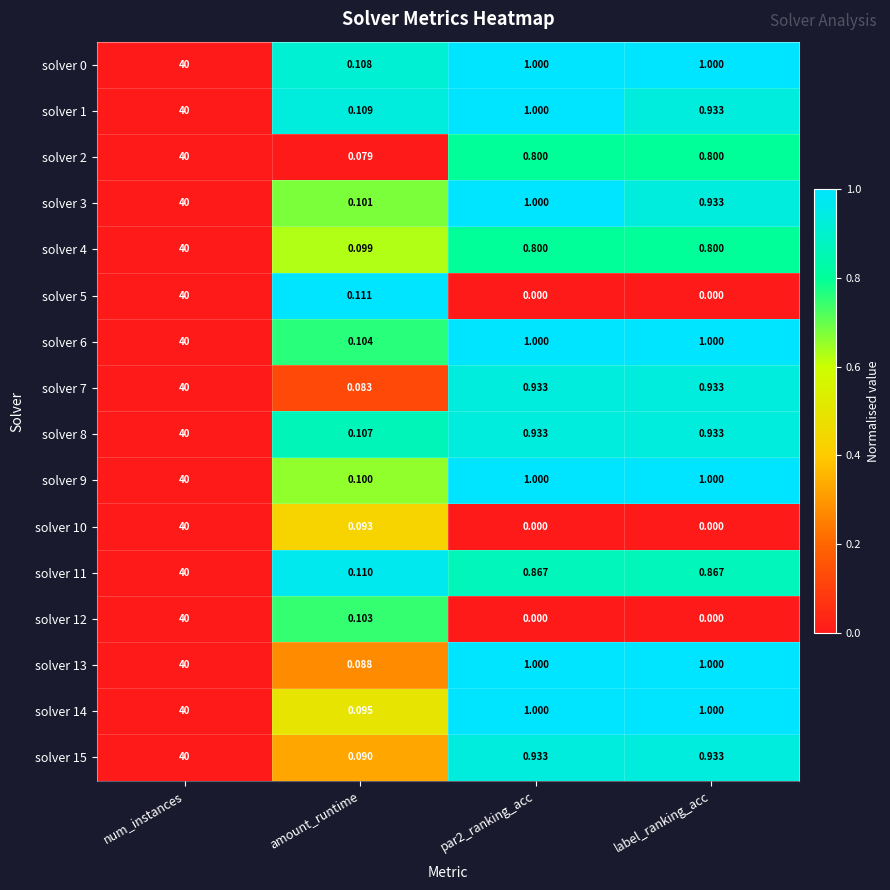

At how many categories does at least one series exceed 0?

4